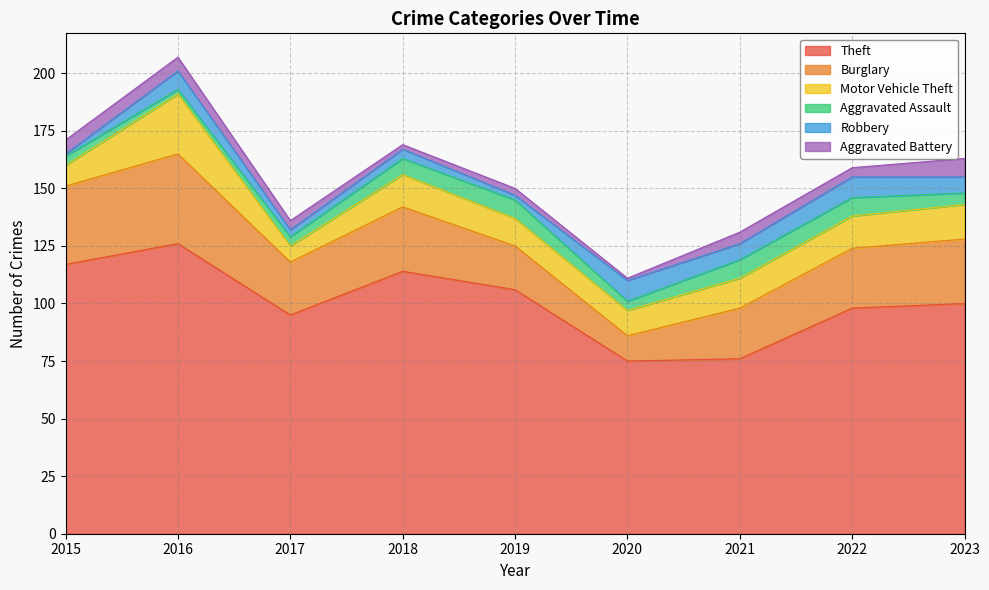

True or false: Theft has more than 1 points higher than both neighbors.

True